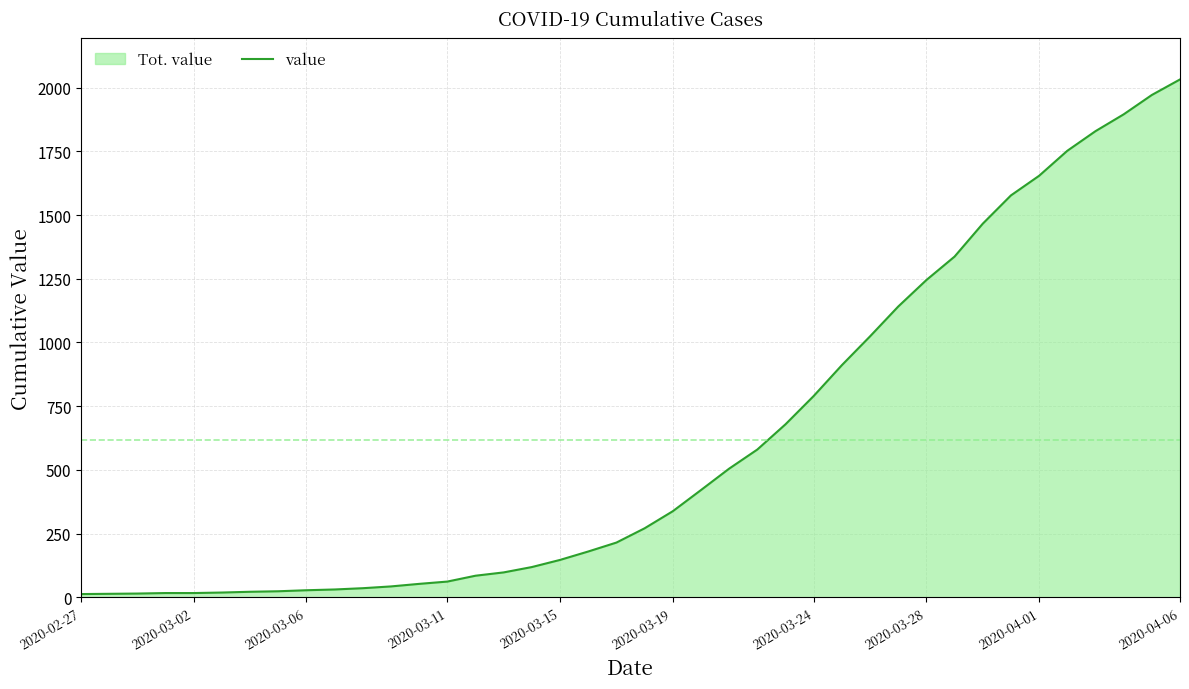

What is the smallest value displayed?

13